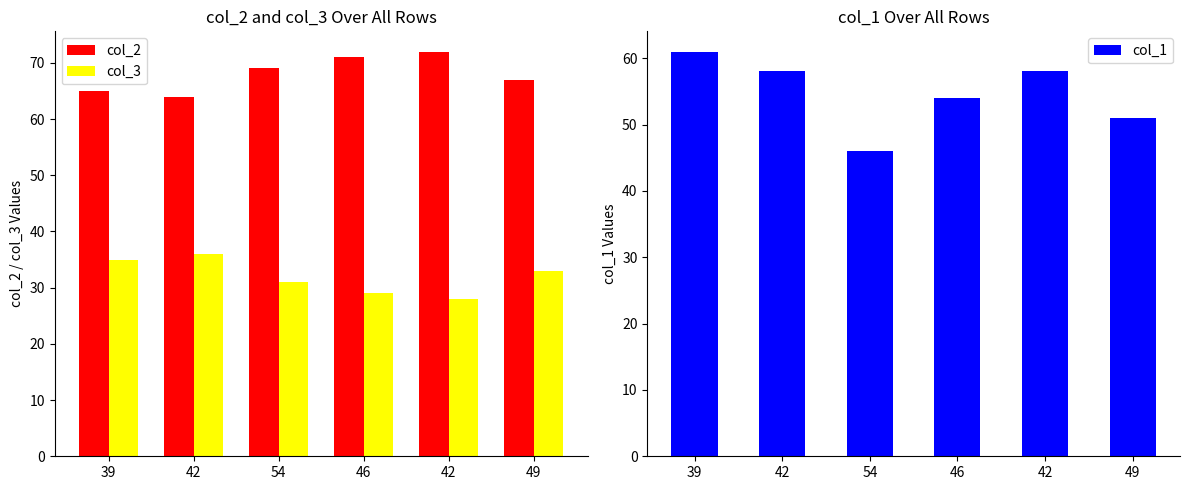

What is the value of the col_1 bar at the 3rd from the left?

46